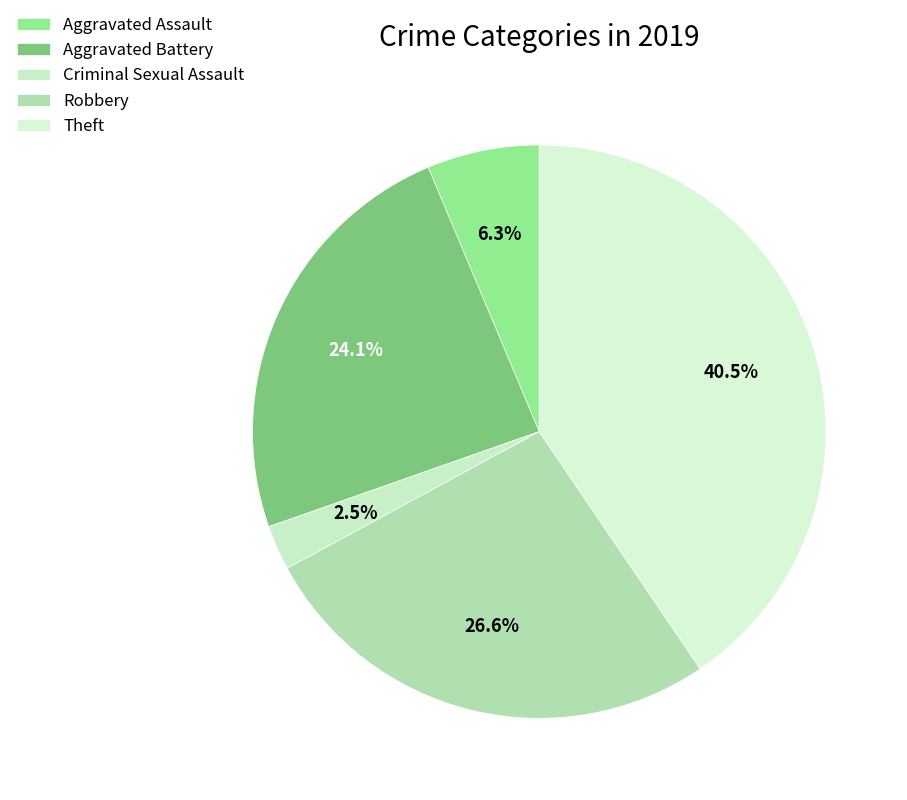

How many slices are in this pie chart?

5